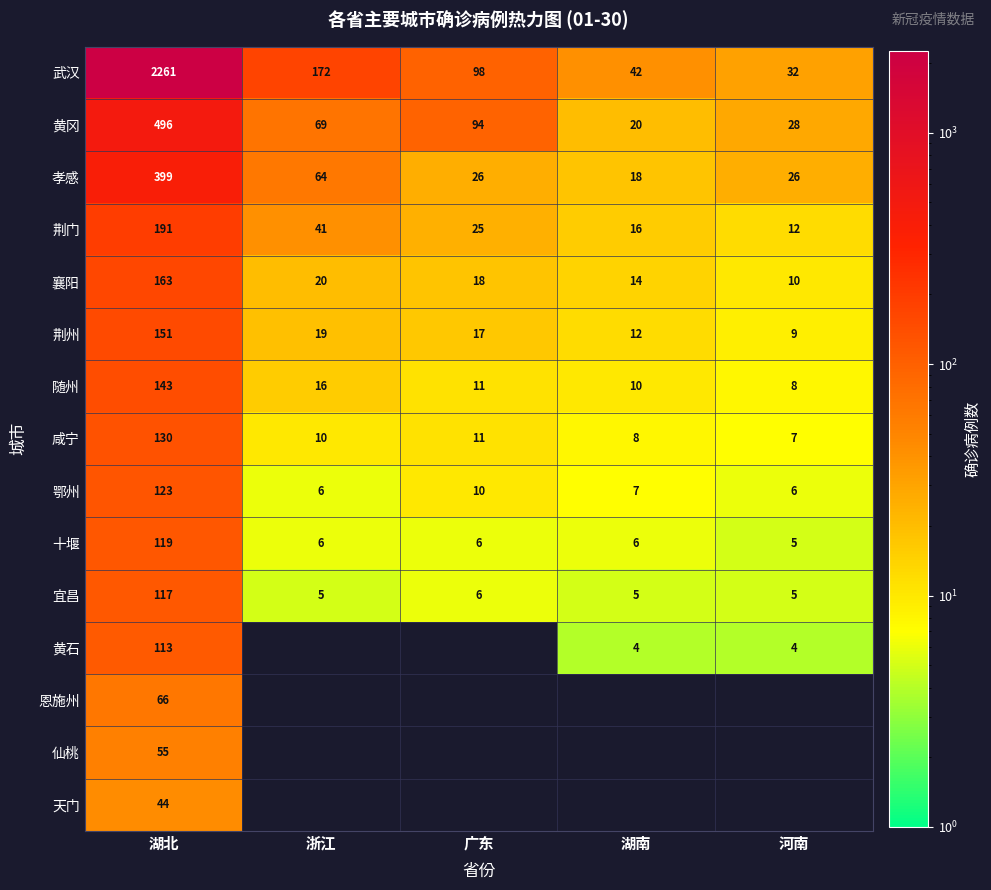

List the labels in order of 荆门 value, smallest first.

河南, 湖南, 广东, 浙江, 湖北